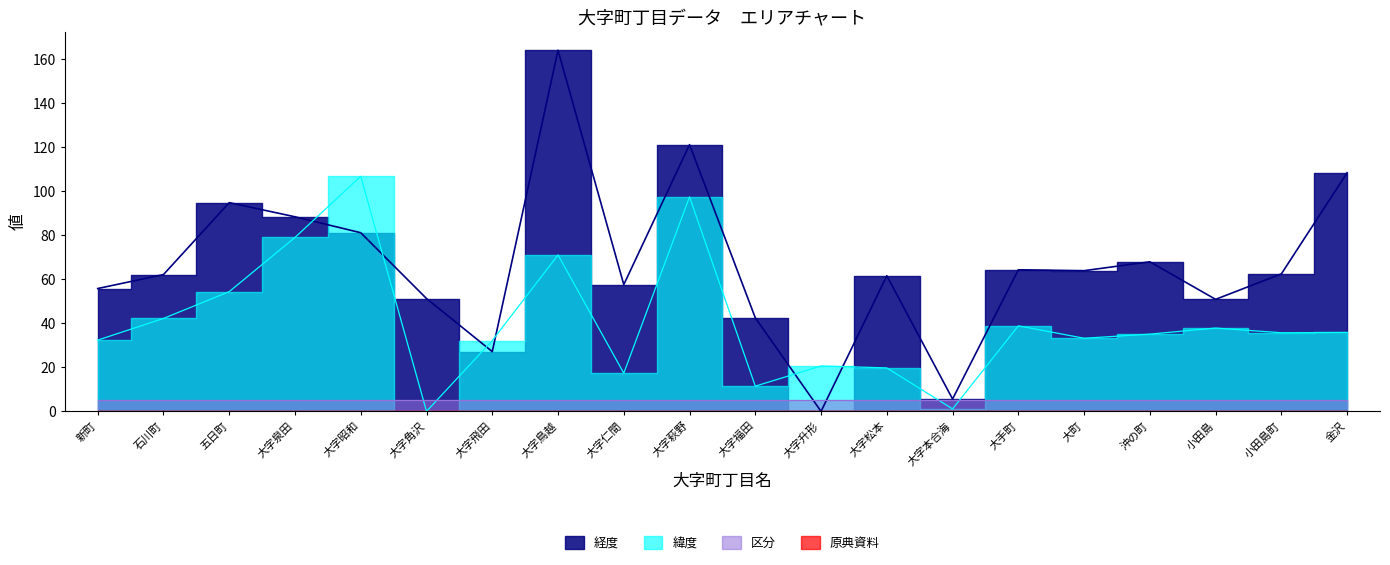

Reading left to right, what are all the values shown in this chart?

緯度: 32.4	42.2	54.4	79.0	106.8	0.0	32.1	71.1	17.3	97.4	11.5	20.6	19.8	1.1	38.9	33.2	35.1	37.9	35.7	35.8
経度: 55.8	62.1	94.8	88.4	81.2	51.3	27.1	164.1	57.6	121.2	42.5	0.0	61.6	5.6	64.3	63.9	67.9	50.9	62.5	108.4